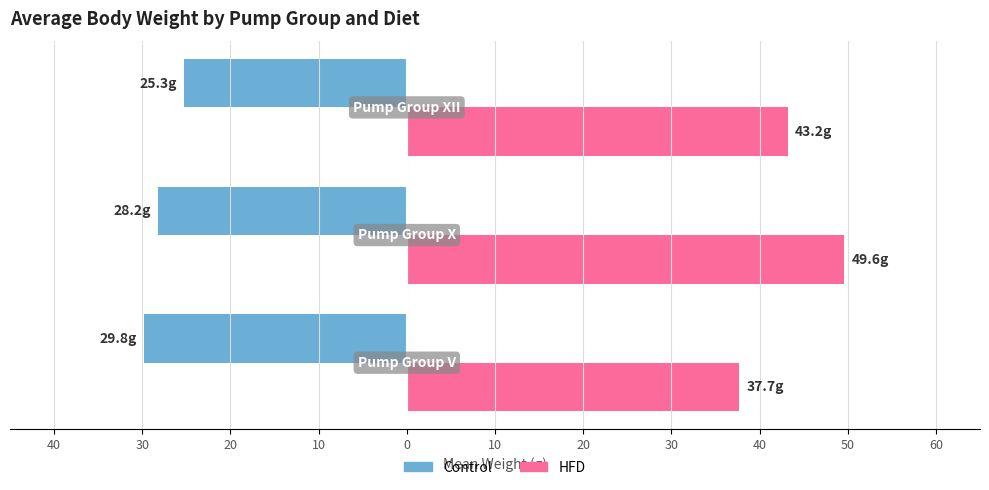

What are all the series names shown in the legend?

Control, HFD